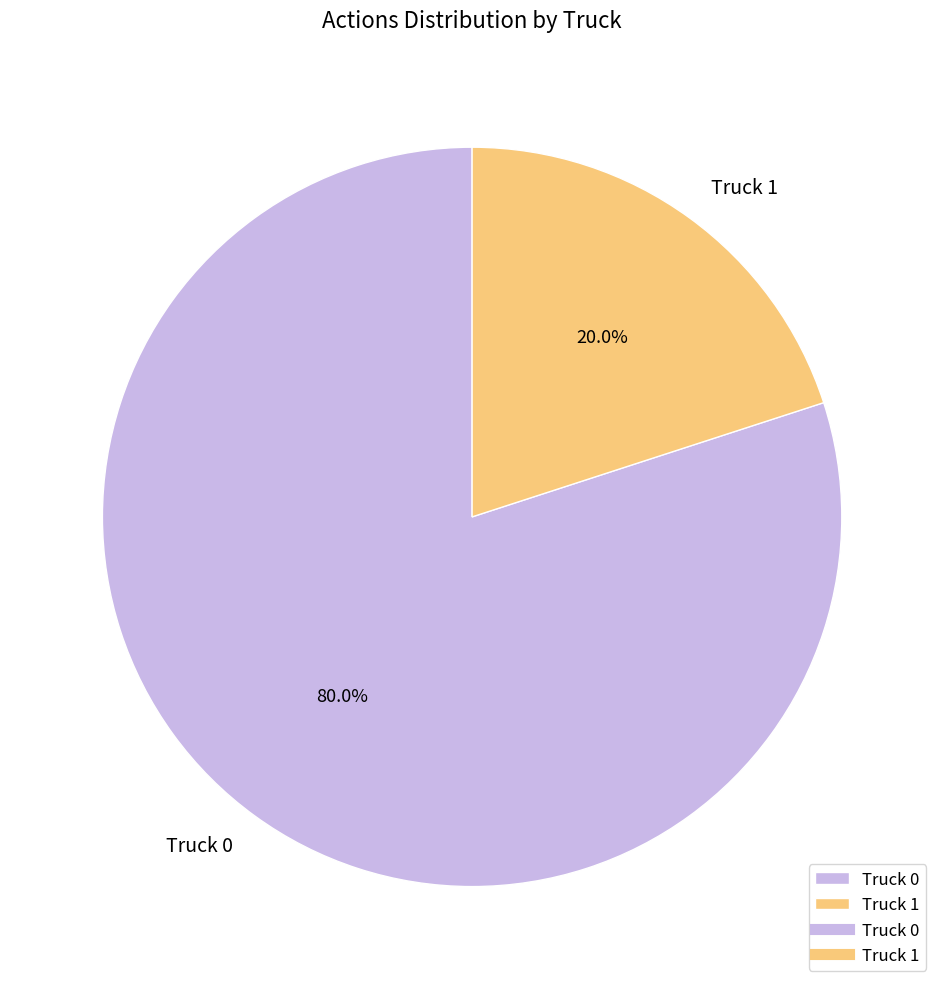

Rank the categories by value from lowest to highest.

Truck 1, Truck 0